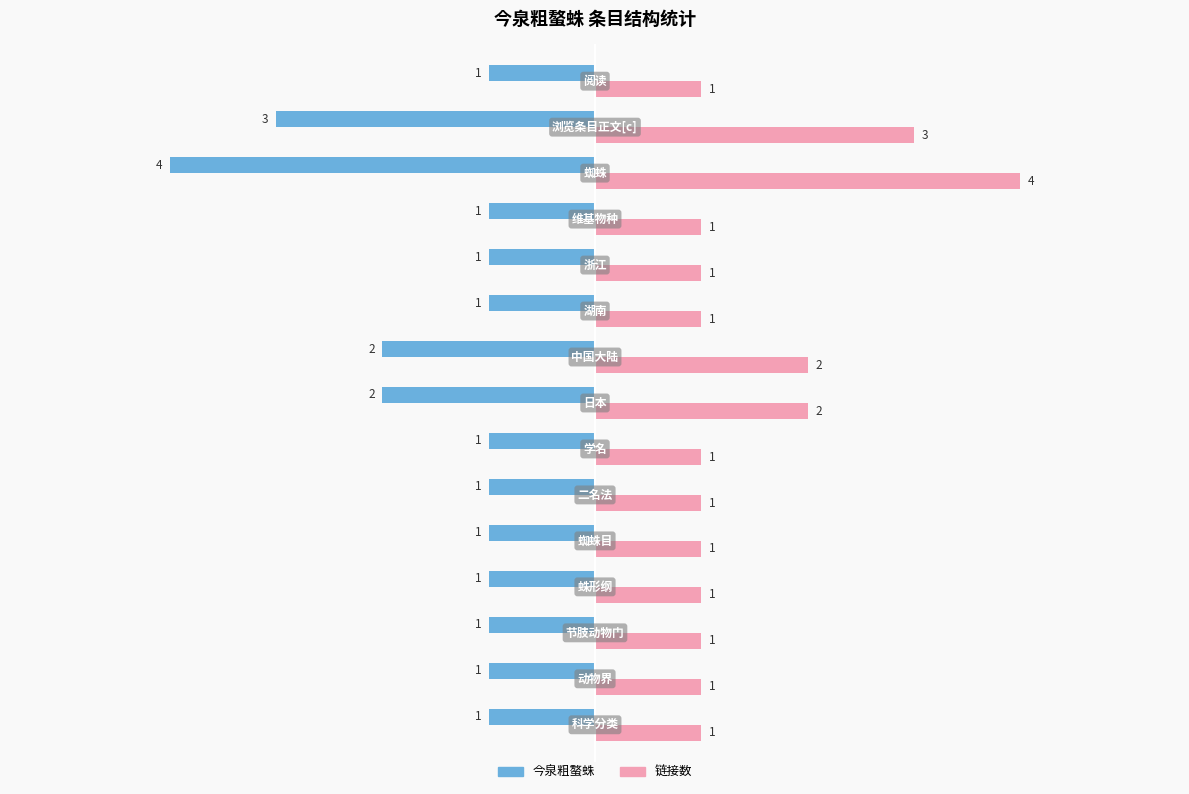

Rank the series by their average value, from lowest to highest.

今泉粗螯蛛, 链接数